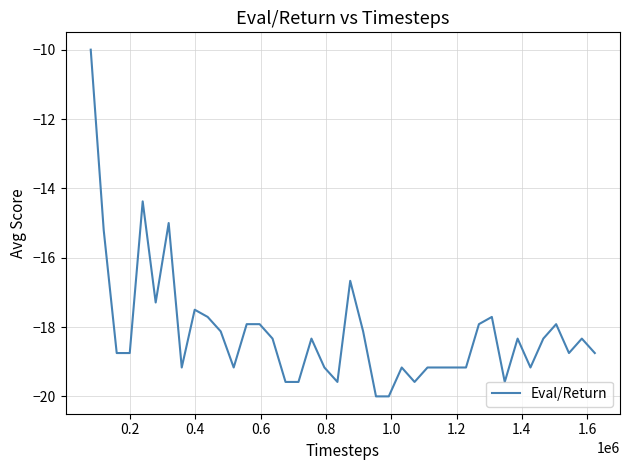

What is the greatest value displayed?

-10.0